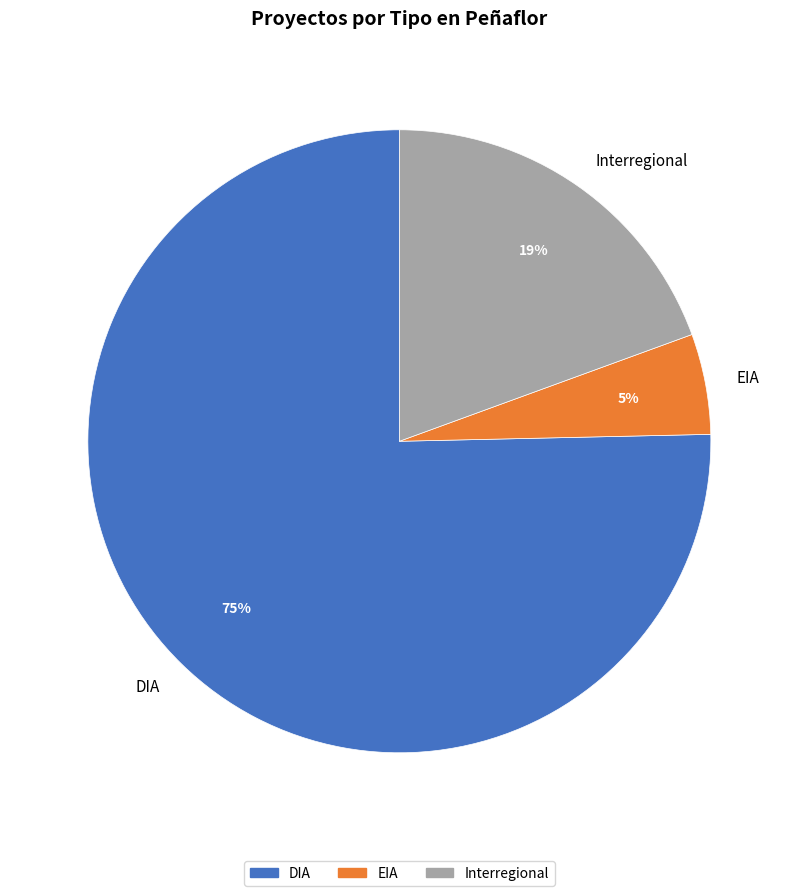

Do Interregional and DIA together represent more than half of the pie?

Yes